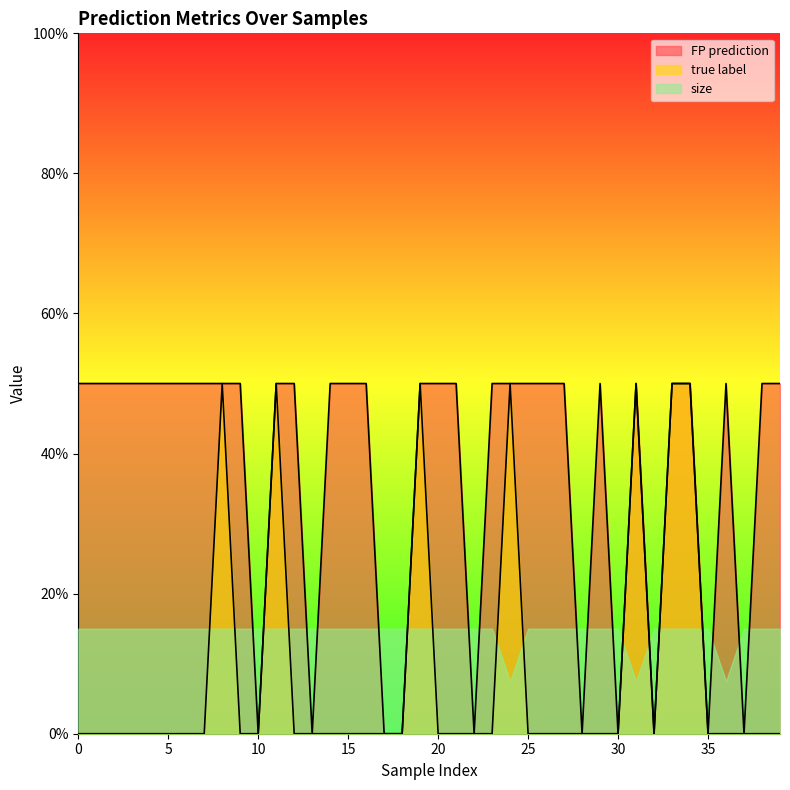

Reading left to right, list all the values displayed in this chart.

FP prediction: 1	1	1	1	1	1	1	1	1	1	0	1	1	0	1	1	1	0	0	1	1	1	0	1	1	1	1	1	0	1	0	1	0	1	1	0	1	0	1	1
true label: 0	0	0	0	0	0	0	0	1	0	0	1	0	0	0	0	0	0	0	1	0	0	0	0	1	0	0	0	0	0	0	1	0	1	1	0	0	0	0	0